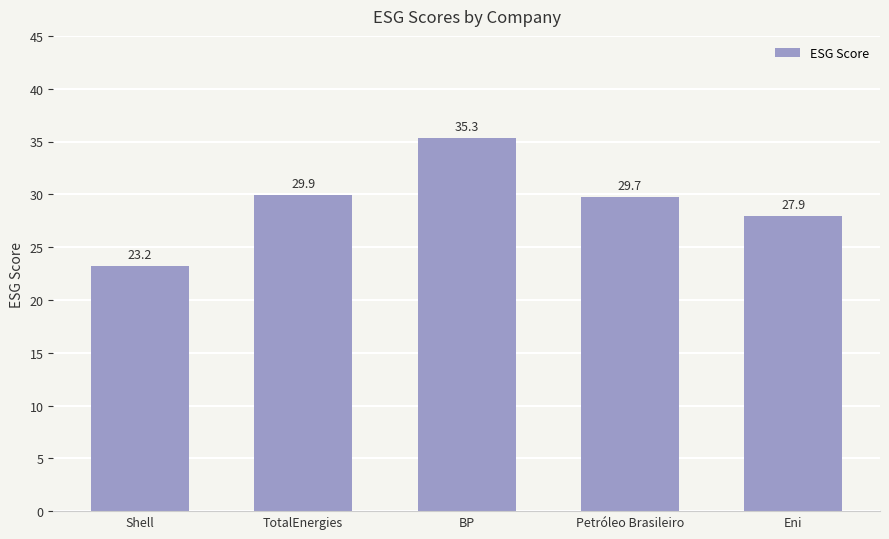

How many categories are shown in the chart?

5